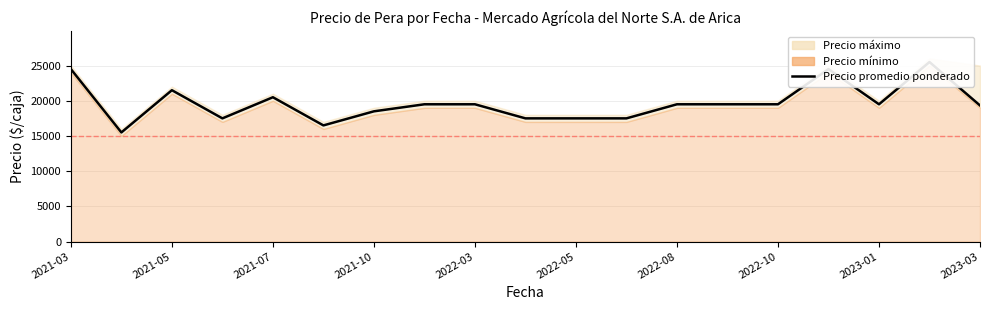

Reading left to right, what are all the values shown in this chart?

24500	15500	21500	17500	20500	16500	18500	19500	19500	17500	17500	17500	19500	19500	19500	24500	19500	25500	19333